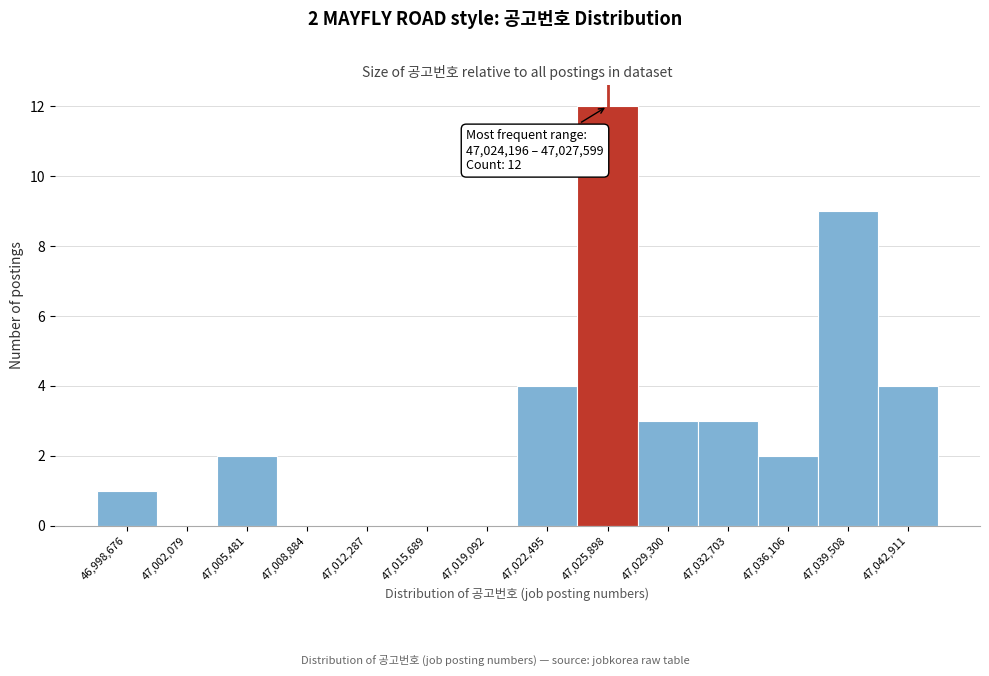

Which range on the x-axis has the tallest bar?

47024000 to 47027500